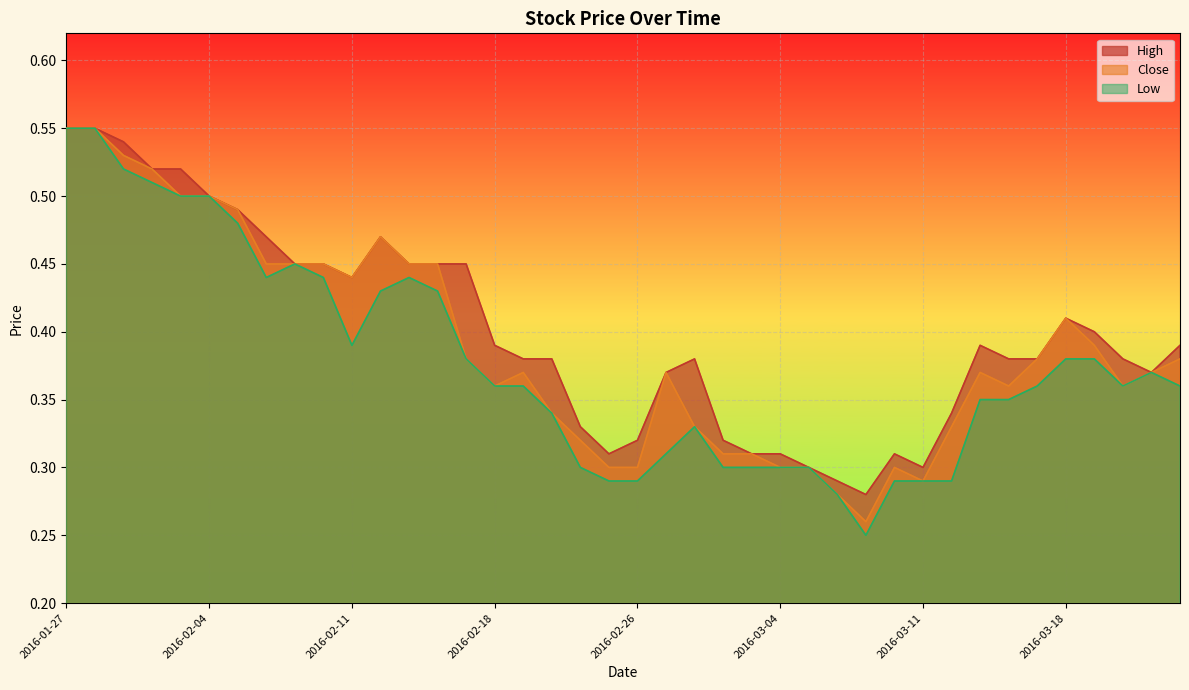

Does the chart display data point markers on the line(s)?

No